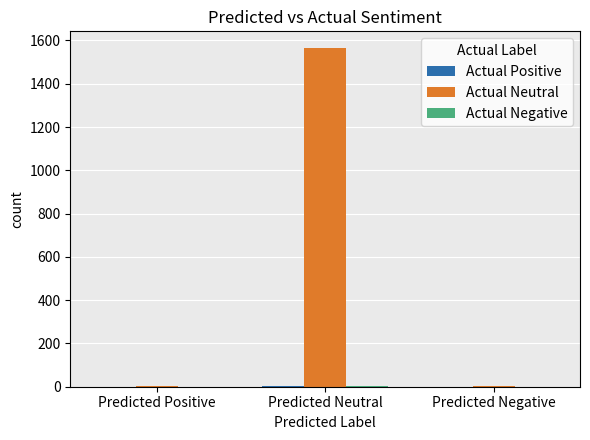

Which series has the largest range (max minus min)?

Actual Neutral